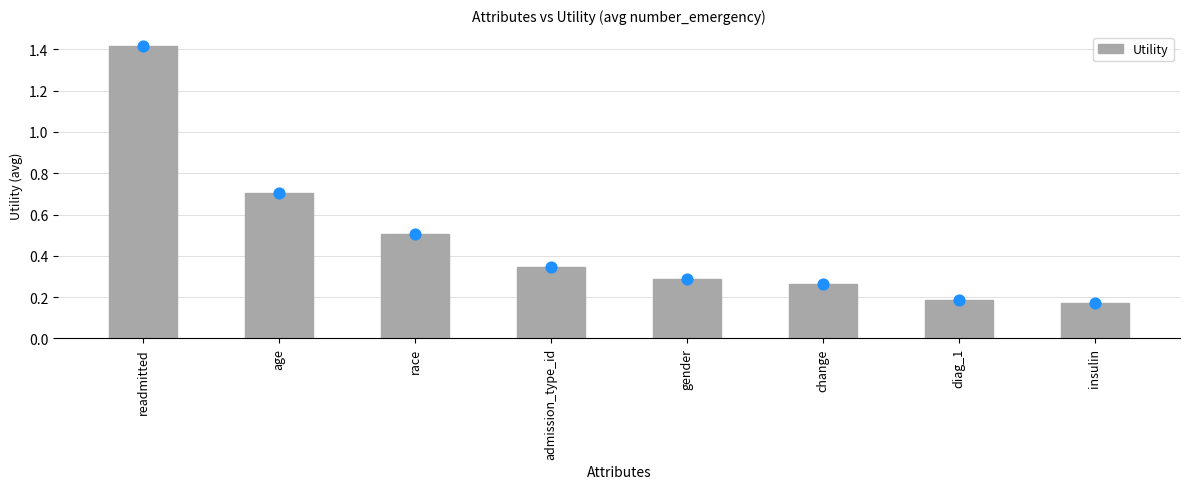

What is the change in value from admission_type_id to insulin?

-0.2